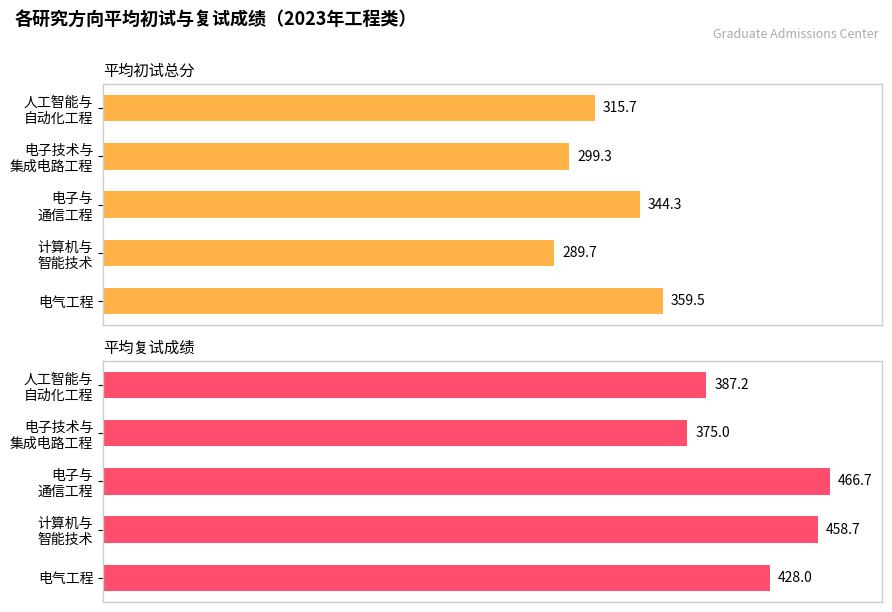

Between 人工智能与 自动化工程 and 电气工程, which series saw the biggest shift?

平均初试总分